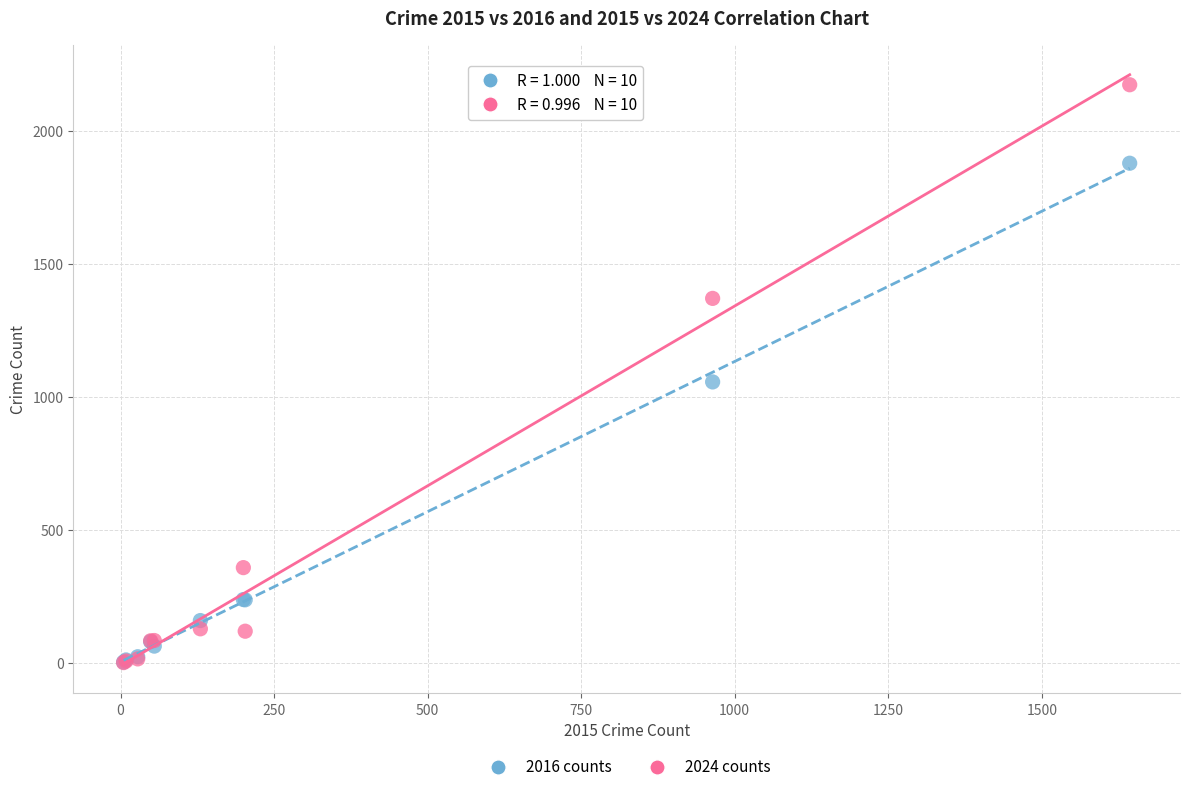

Across all series, what Y value is closest to 1088?

1057